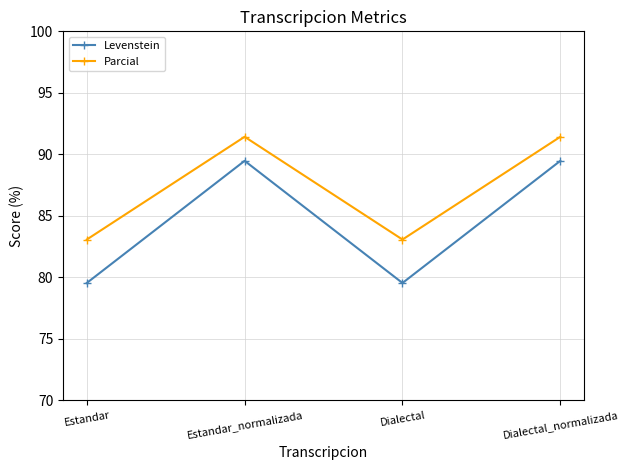

What is the value of the Levenstein point at the 2nd from the left?

89.5